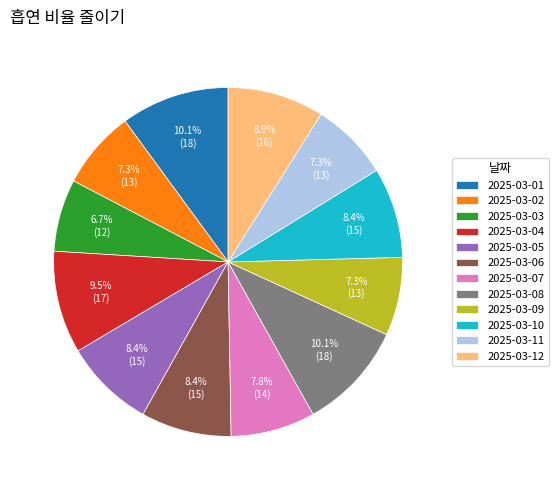

How much of the chart is everything except 2025-03-07?

92.2%